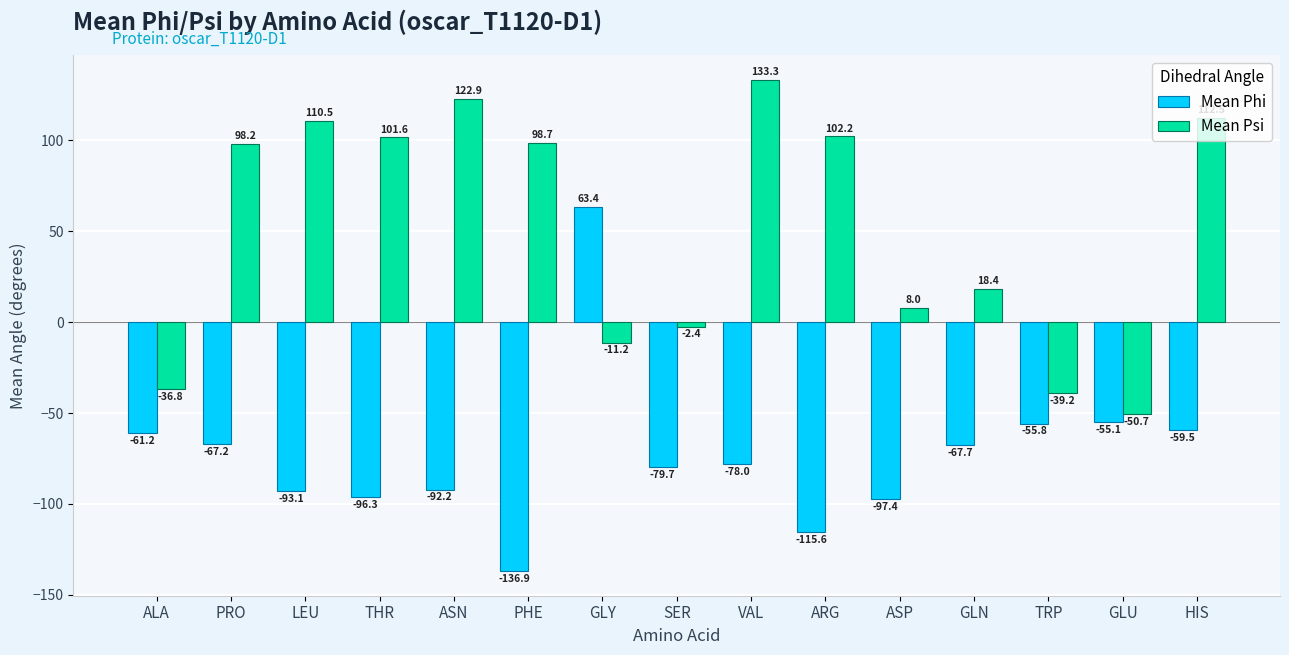

What is the label of the 2nd bar from the right?

GLU